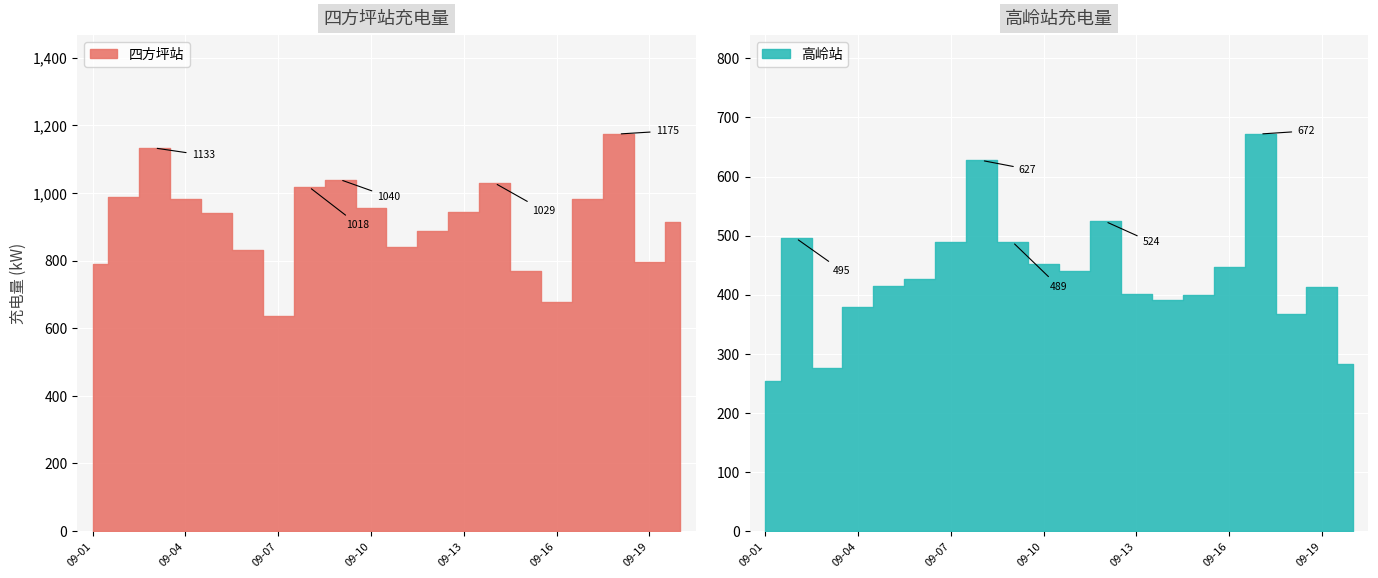

What is the value of the 高岭站 point at the 17th from the left?

671.9